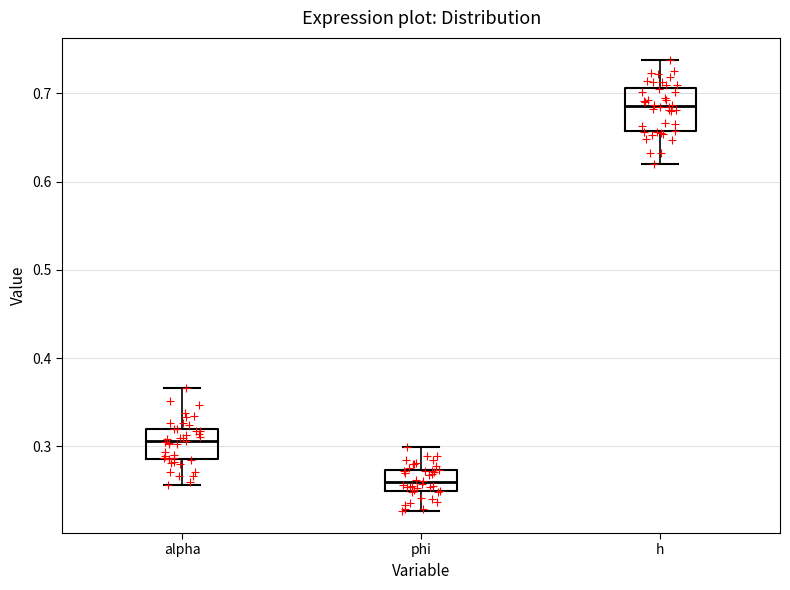

Which box's median line is the highest?

h